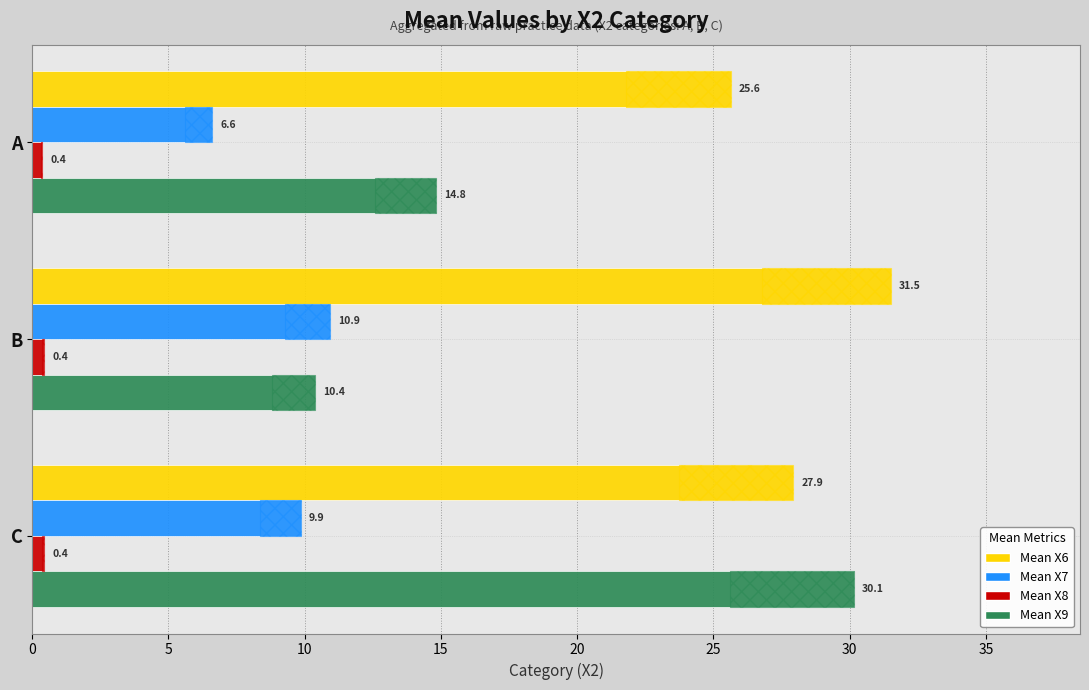

Which series has the largest total across all categories?

Mean X6